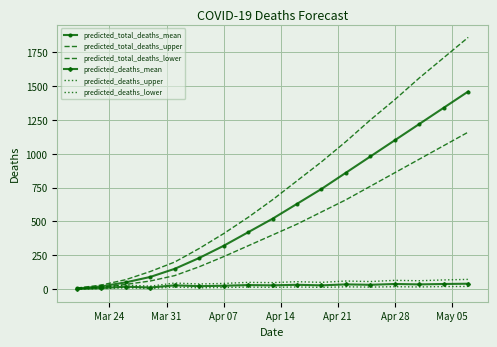

True or false: predicted_total_deaths_upper and predicted_deaths_mean cross at least once.

False